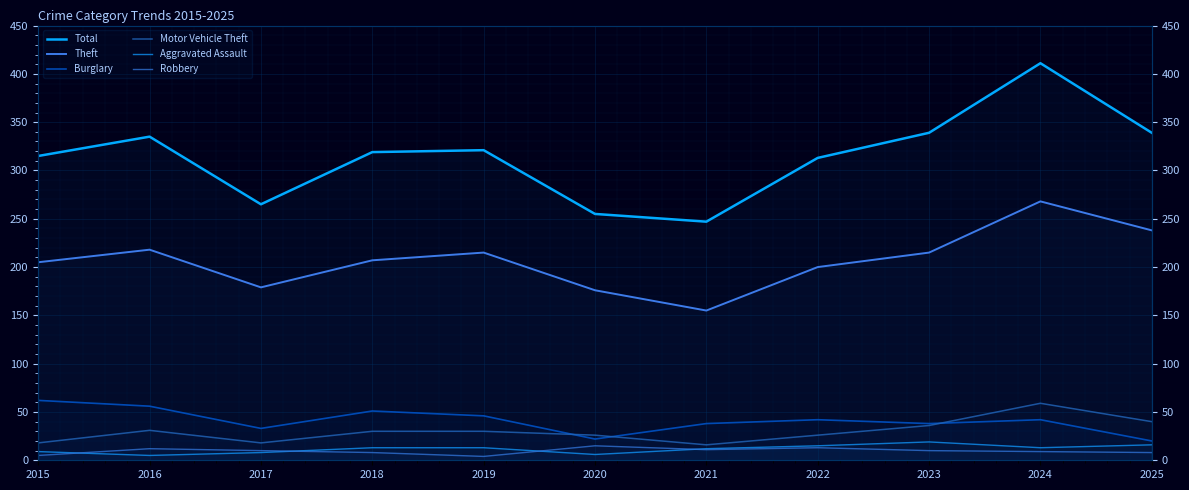

What are all the series names shown in the legend?

Total, Theft, Burglary, Motor Vehicle Theft, Aggravated Assault, Robbery